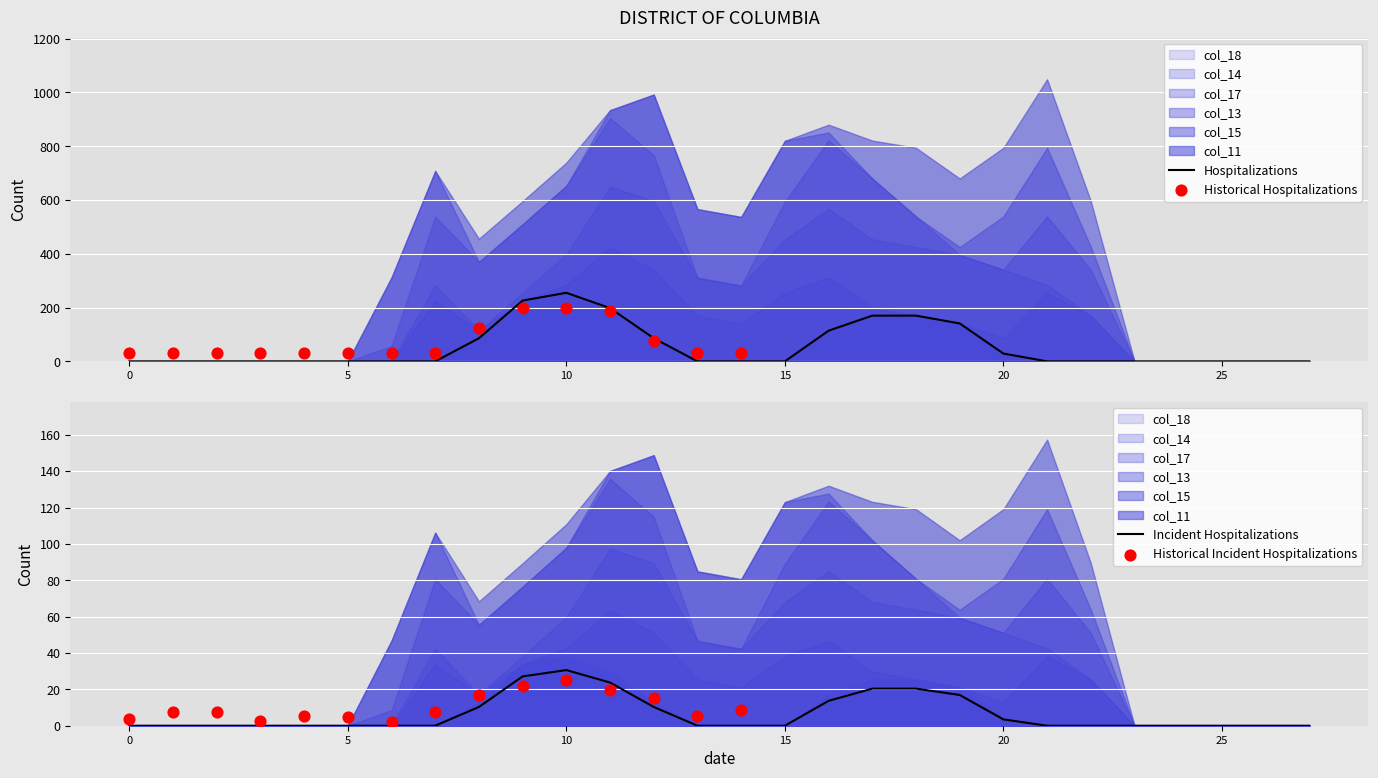

Which series has the largest total across all categories?

col_13